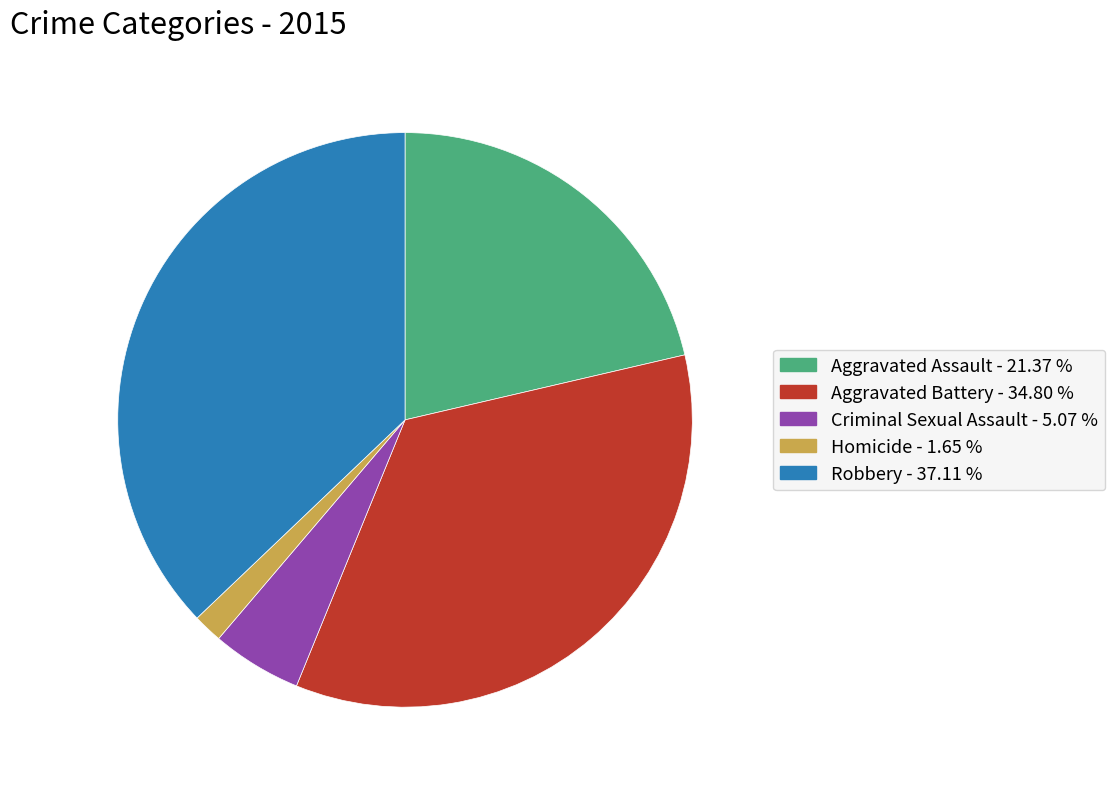

Approximately how many times larger is the value at Robbery compared to Criminal Sexual Assault?

7.3